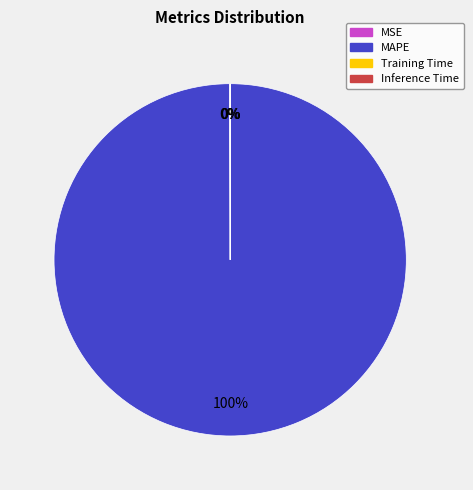

To the nearest percent, what is the difference between the largest and smallest slice percentages?

100%